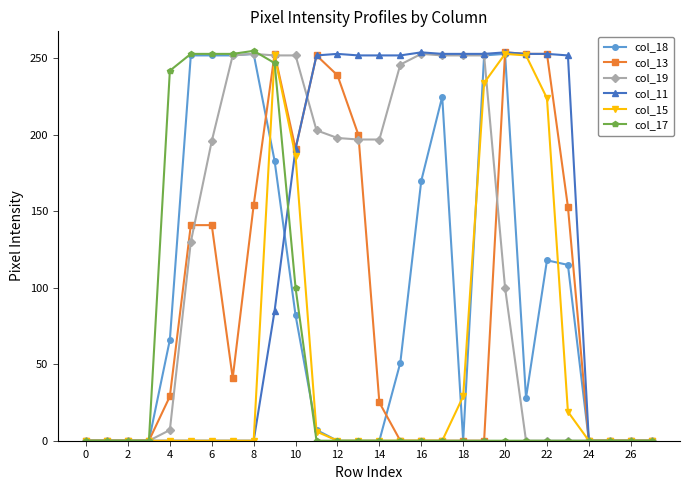

What is the maximum value shown in the chart?

255